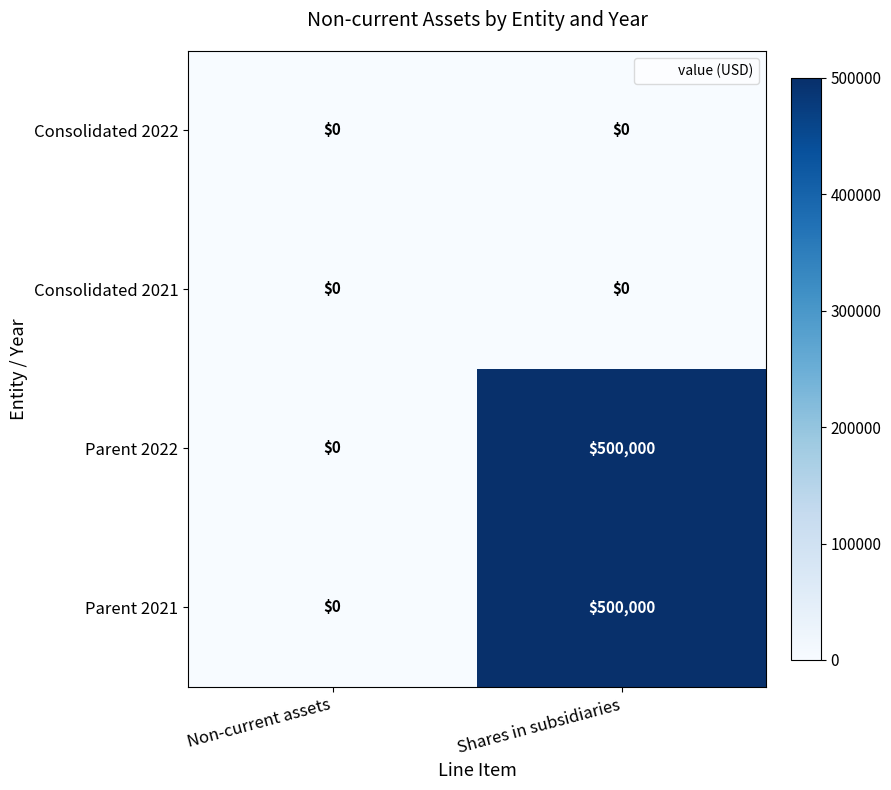

Reading left to right, transcribe all the data shown in this chart.

Consolidated 2022: 0	0
Consolidated 2021: 0	0
Parent 2022: 0	500000
Parent 2021: 0	500000